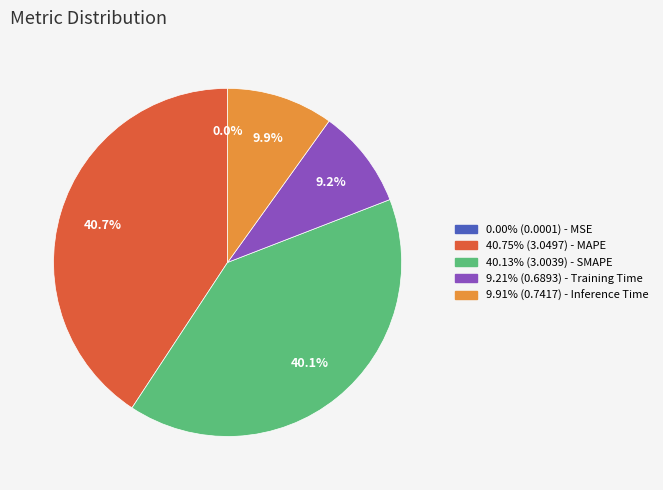

Does any single category account for the majority?

No